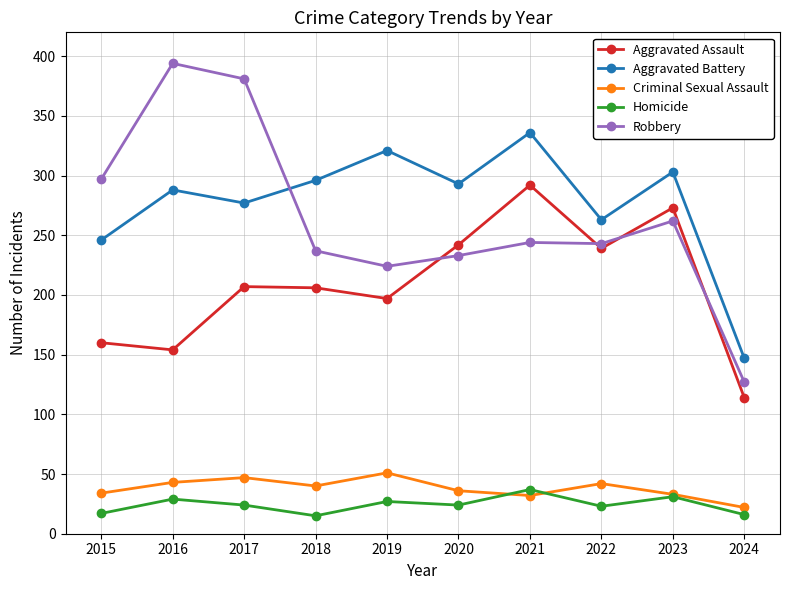

Rank the series at 2019 from highest to lowest value.

Aggravated Battery, Robbery, Aggravated Assault, Criminal Sexual Assault, Homicide